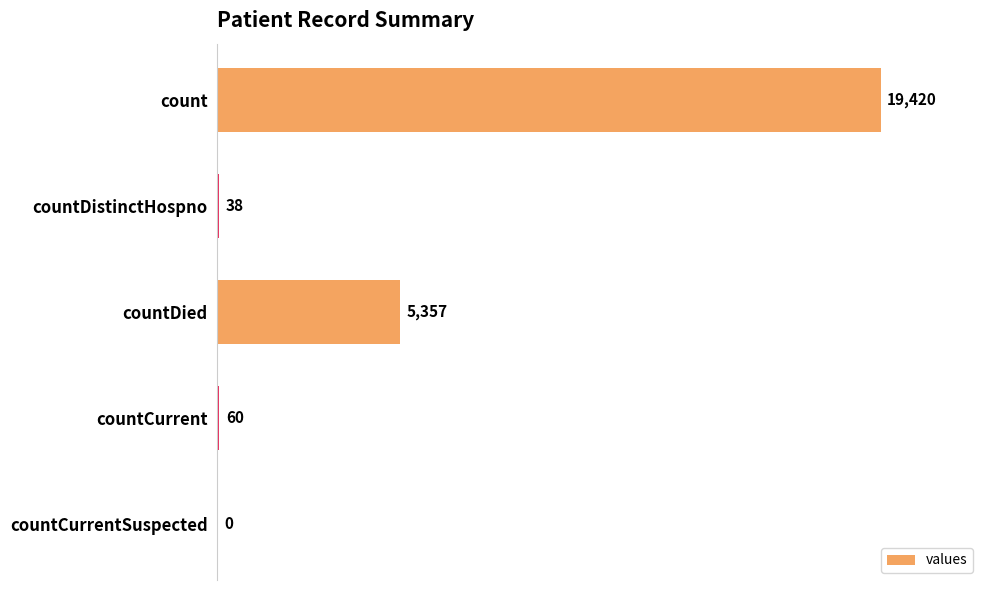

Is it true that the value at count is 19420?

True